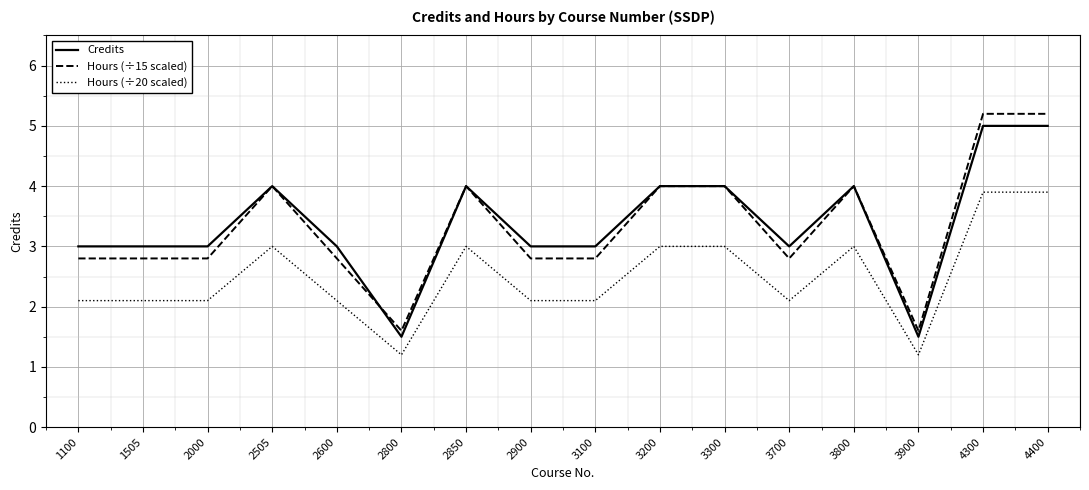

At which label does Hours (÷20 scaled) first exceed 2?

1100